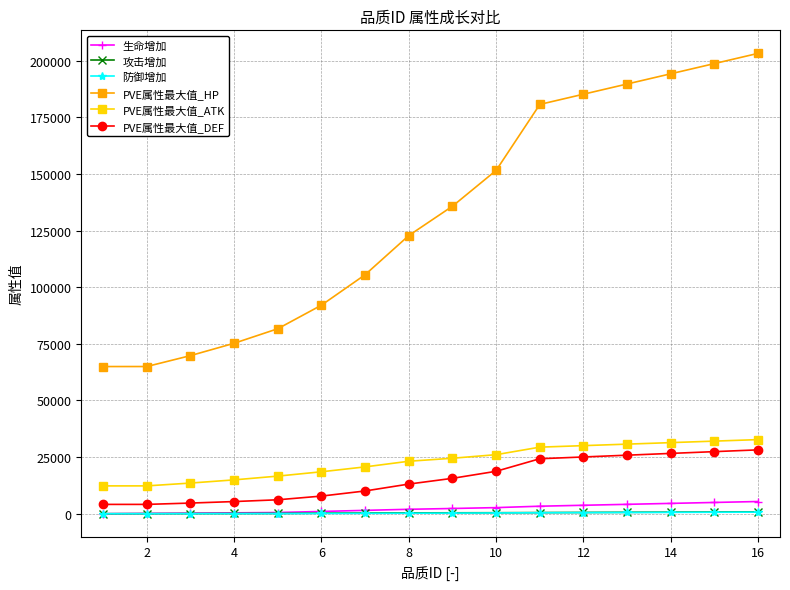

What is the greatest value displayed?

203299.8